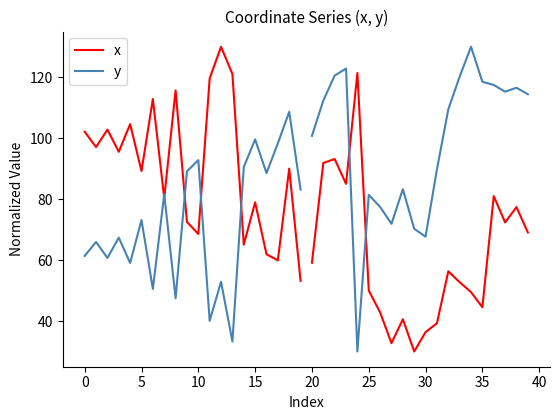

What is the greatest value displayed?

130.0